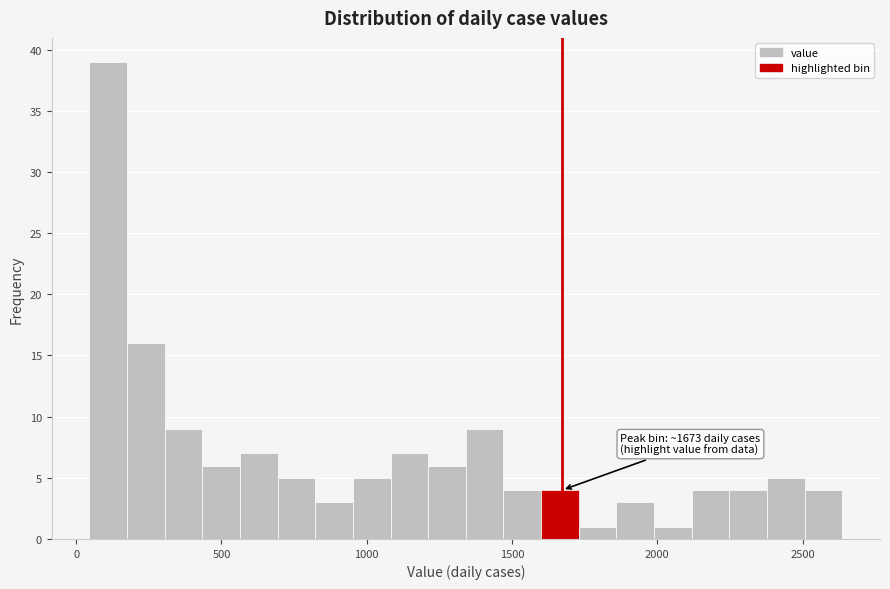

Around what value on the x-axis is the tallest bar? Give the approximate position of its centre, as read against the axis.

100